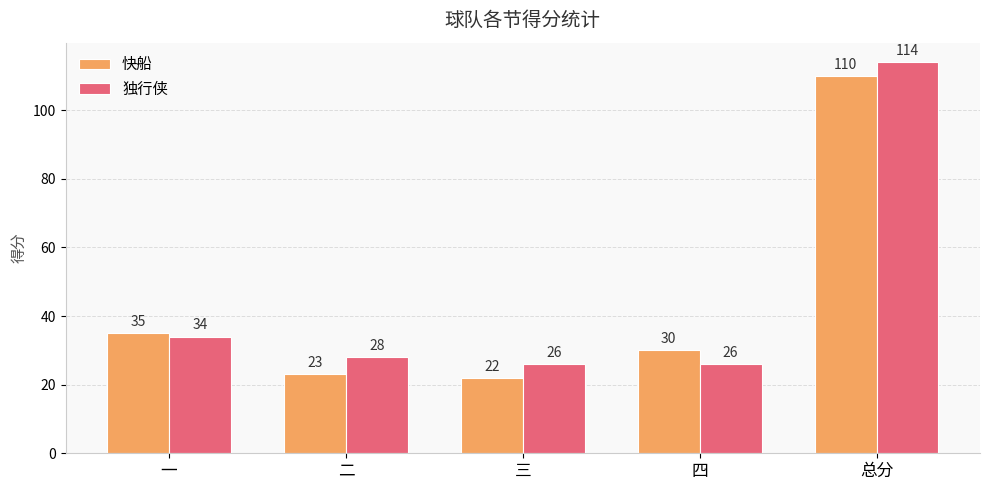

What is the average value of the 独行侠 series?

46